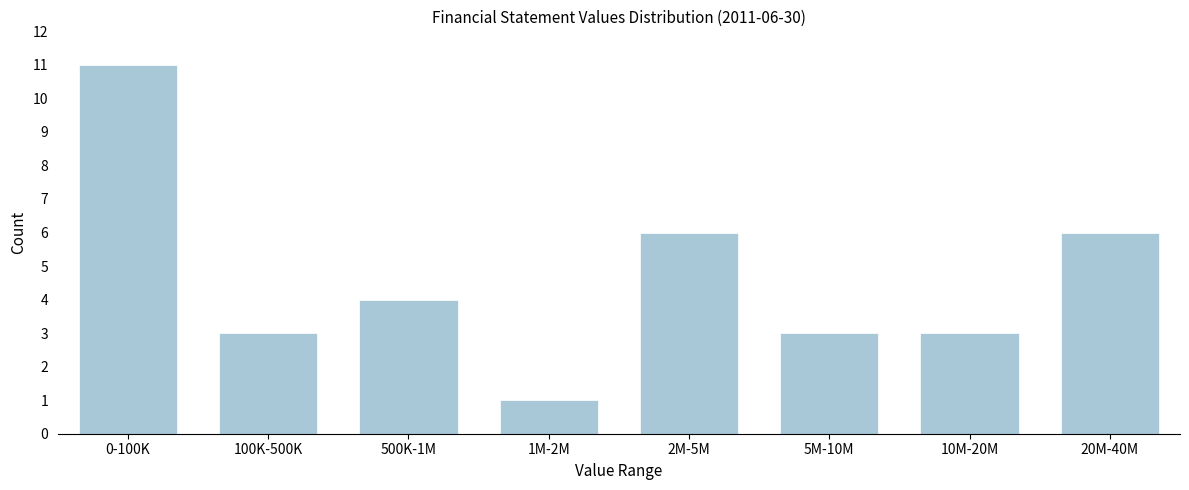

Reading left to right, what are all the values shown in this chart?

0-100K=11	100K-500K=3	500K-1M=4	1M-2M=1	2M-5M=6	5M-10M=3	10M-20M=3	20M-40M=6